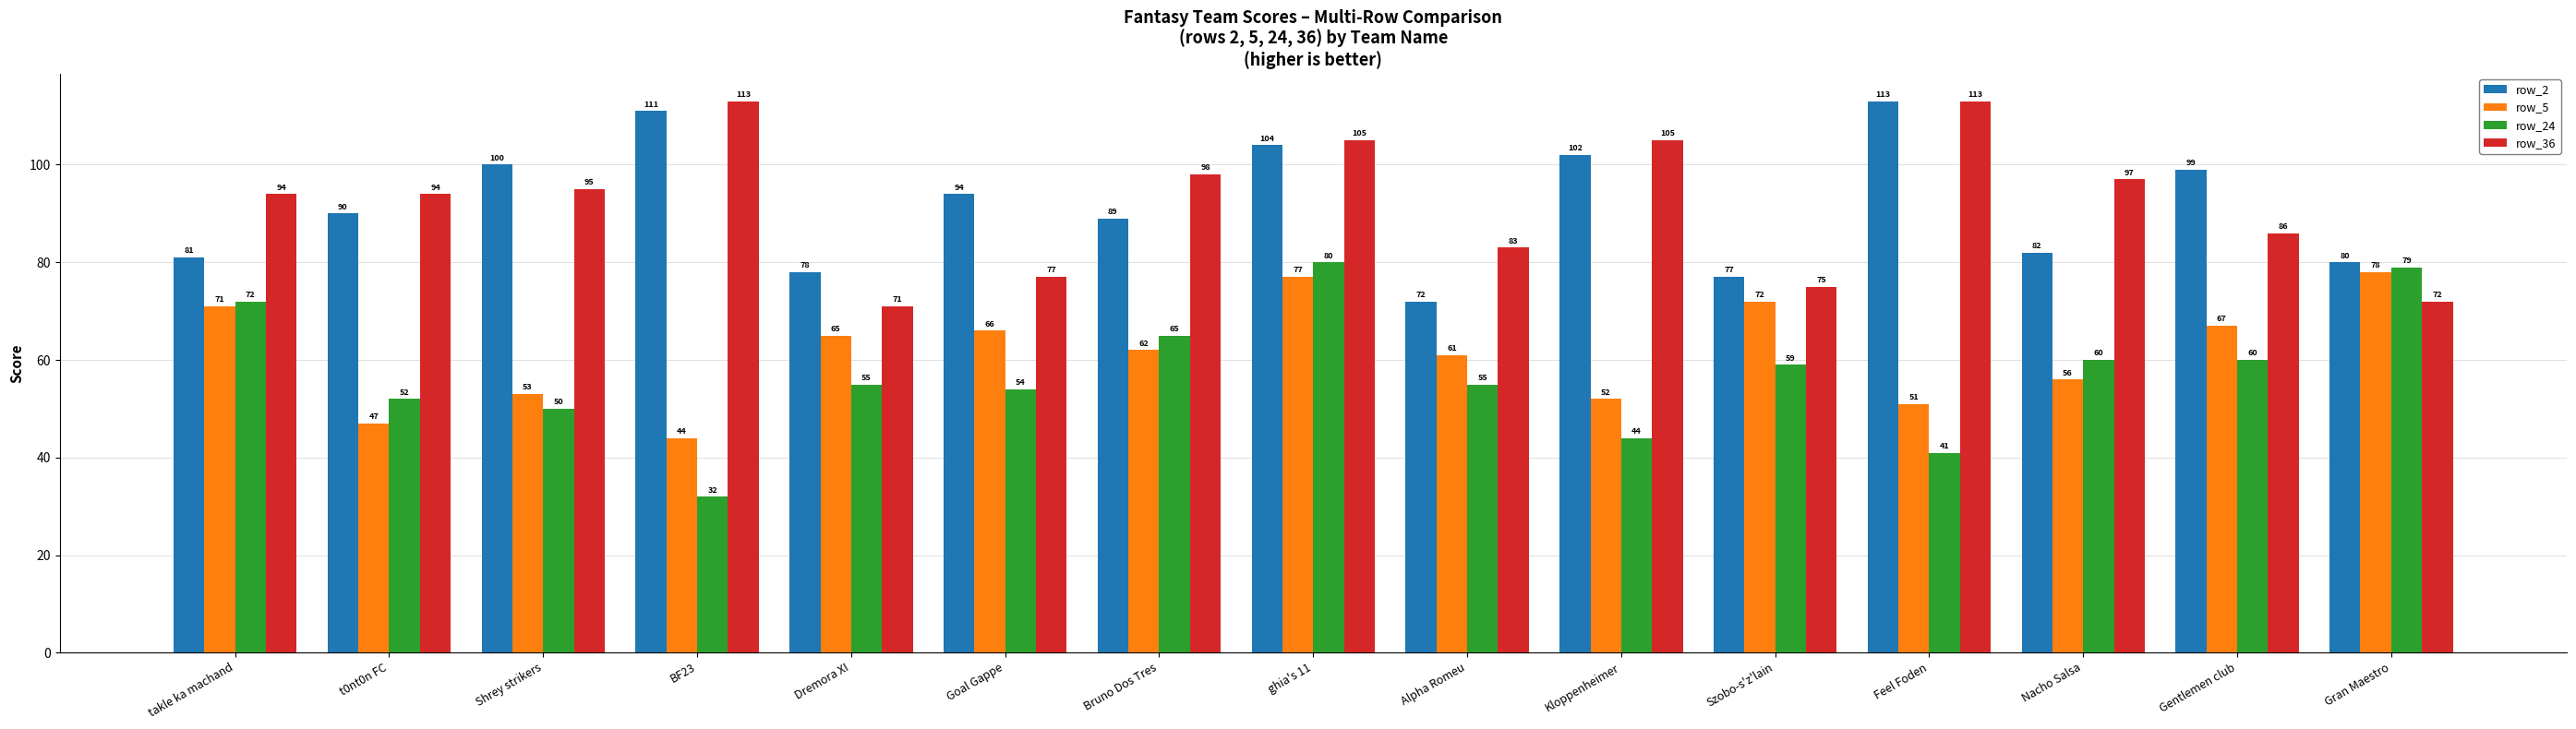

True or false: row_2 has a value of 47 at Szobo-s'z'lain.

False